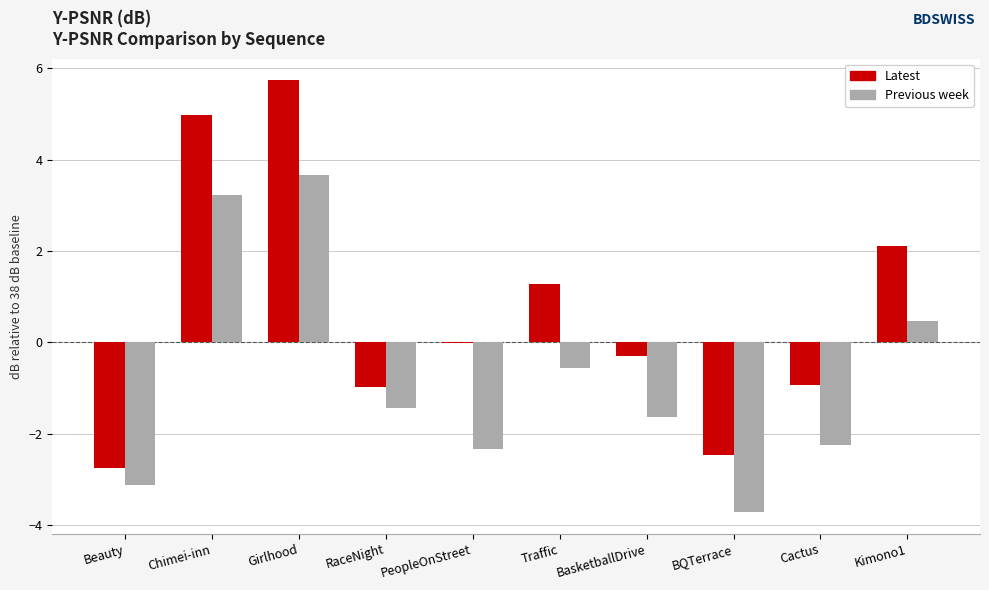

How many groups of bars are there?

10